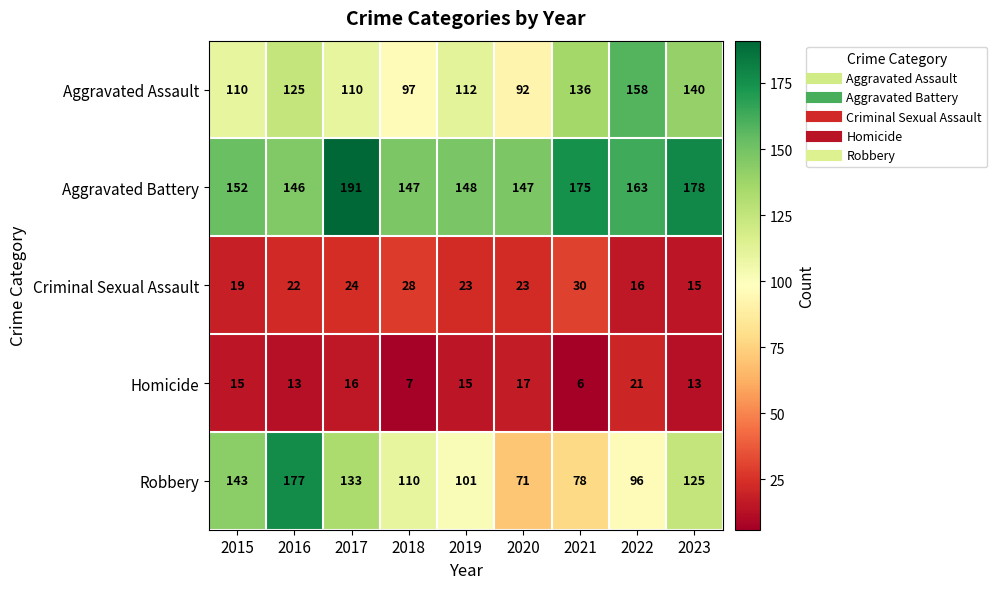

At which category is the sum across all series the highest?

2016